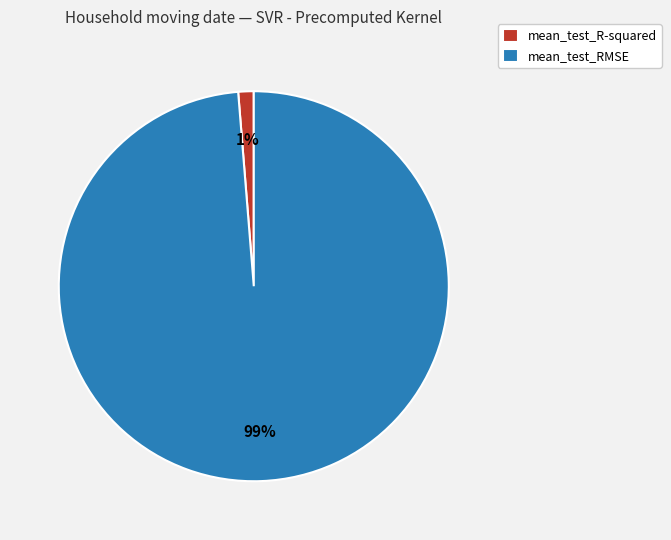

Is it true that mean_test_R-squared is 11% of the pie?

False